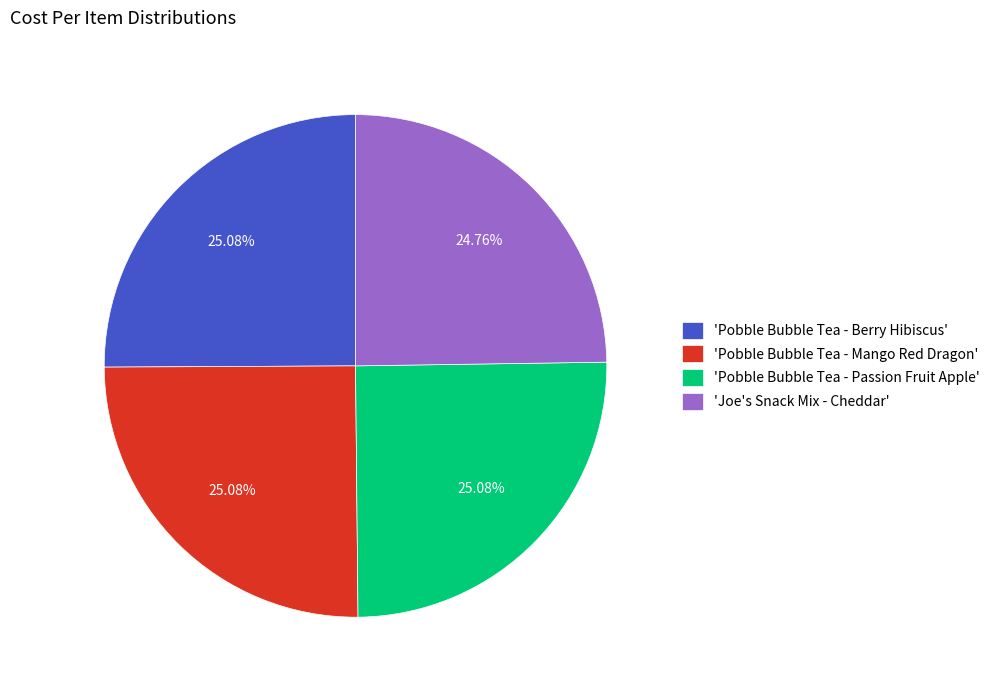

Does any single category account for the majority?

No